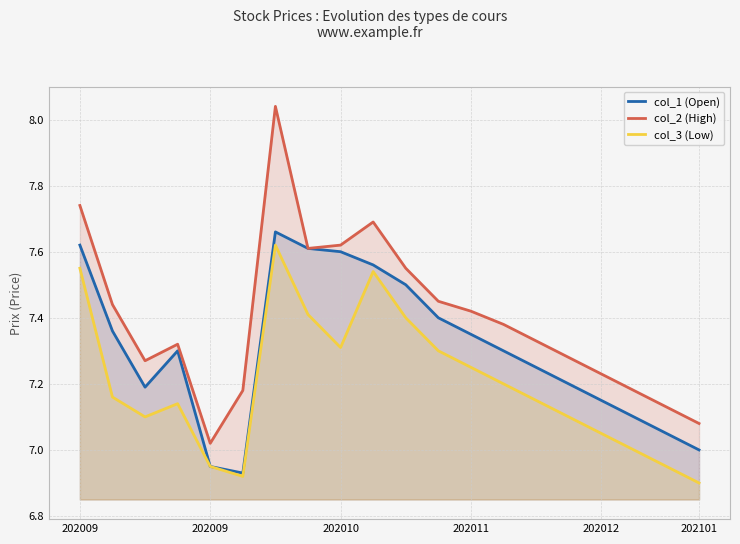

What is the minimum value shown in the chart?

6.9